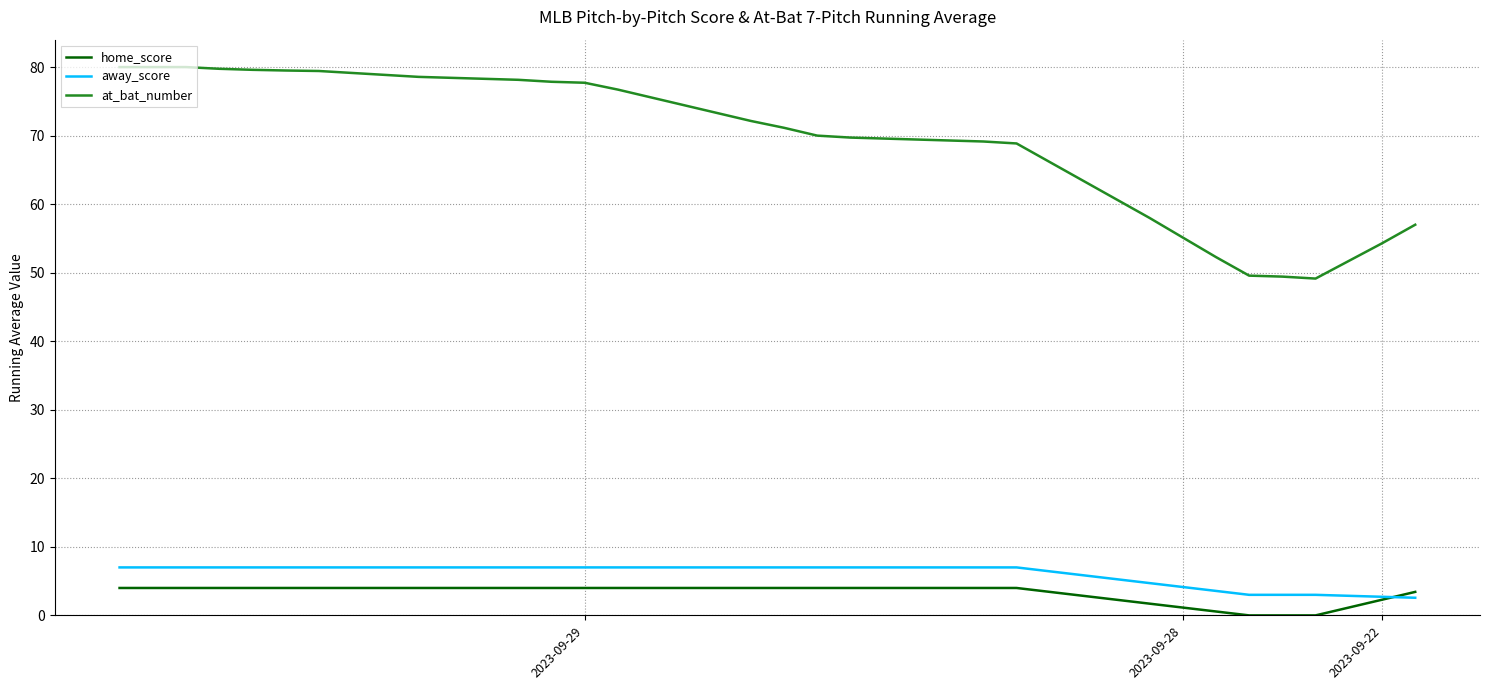

What is the lowest value of the away_score series?

2.6